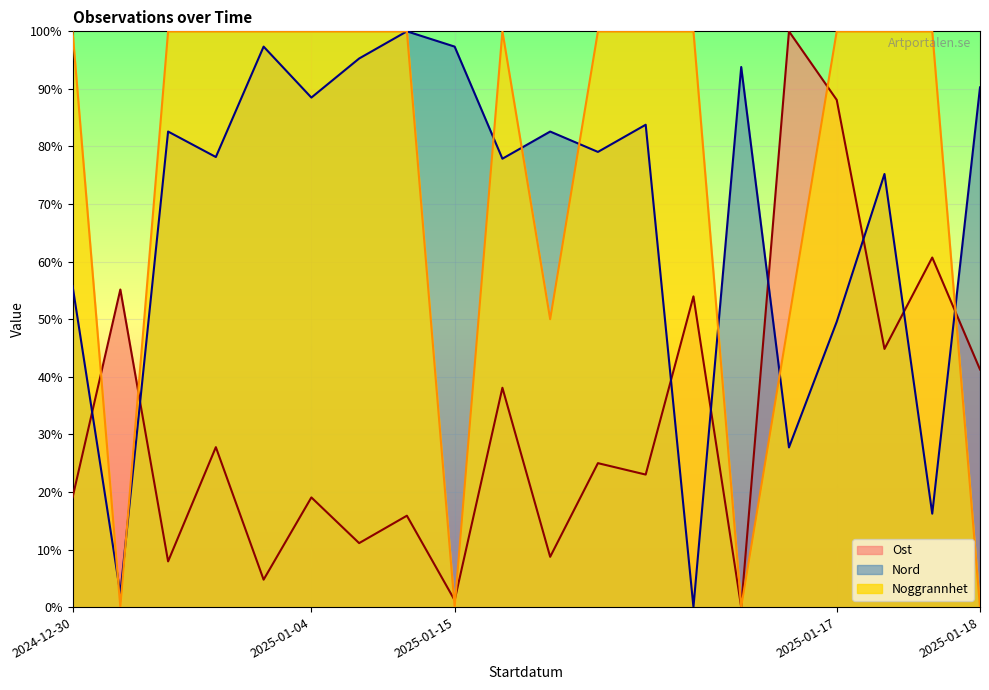

The value of Nord at 2025-01-15 is 53.2. True or false?

False